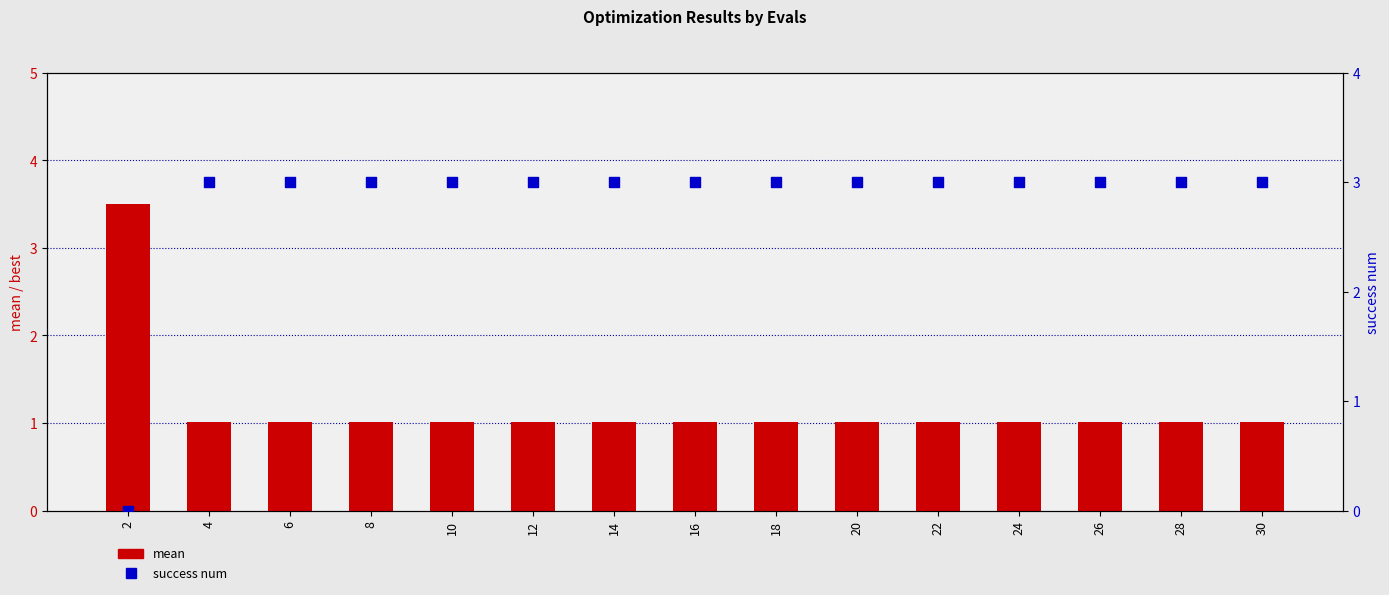

Is the value of success num at 8 greater than the value of mean at 10?

Yes